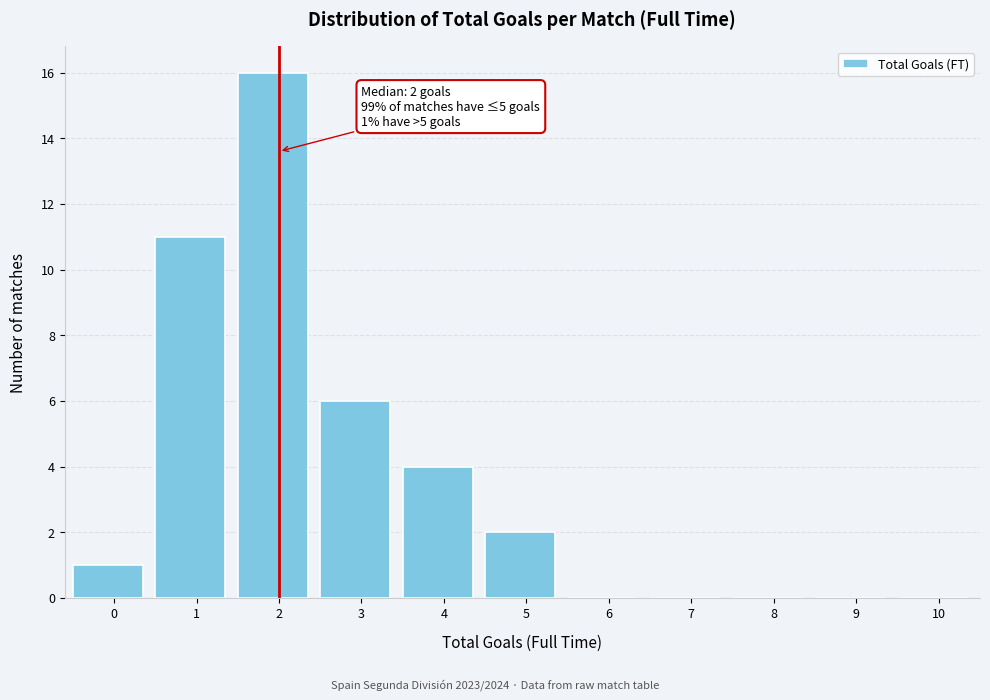

Reading right to left, list all the values displayed in this chart.

10=0	9=0	8=0	7=0	6=0	5=2	4=4	3=6	2=16	1=11	0=1